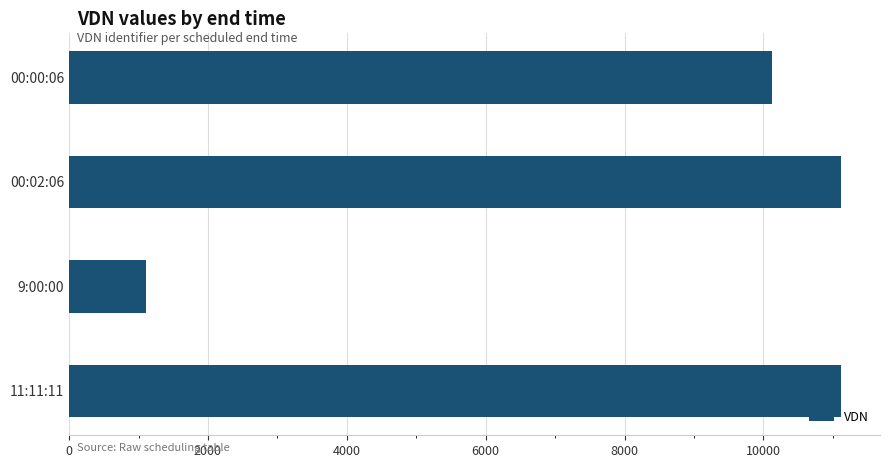

What is the value of the 2nd bar from the top?

11111